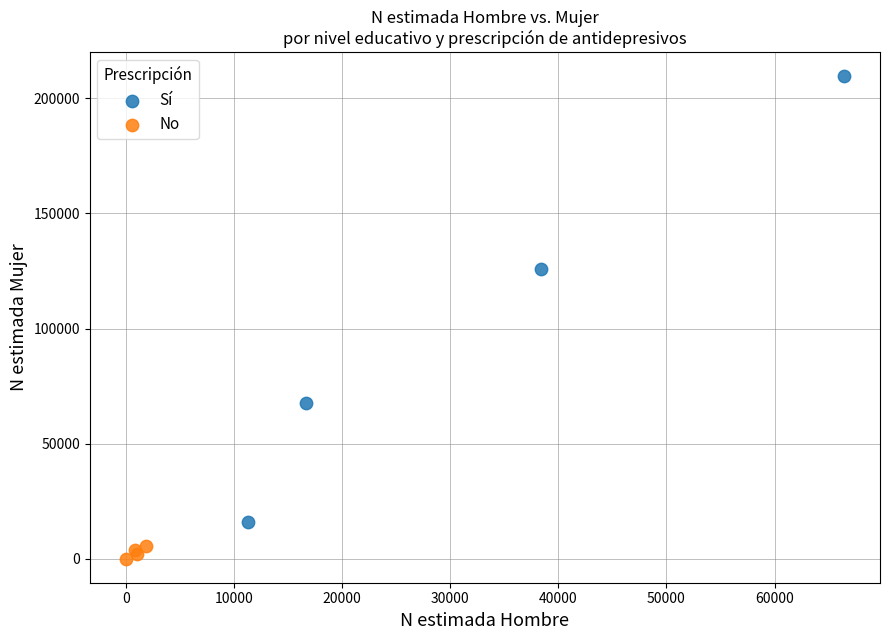

Which series reaches the minimum Y coordinate?

No